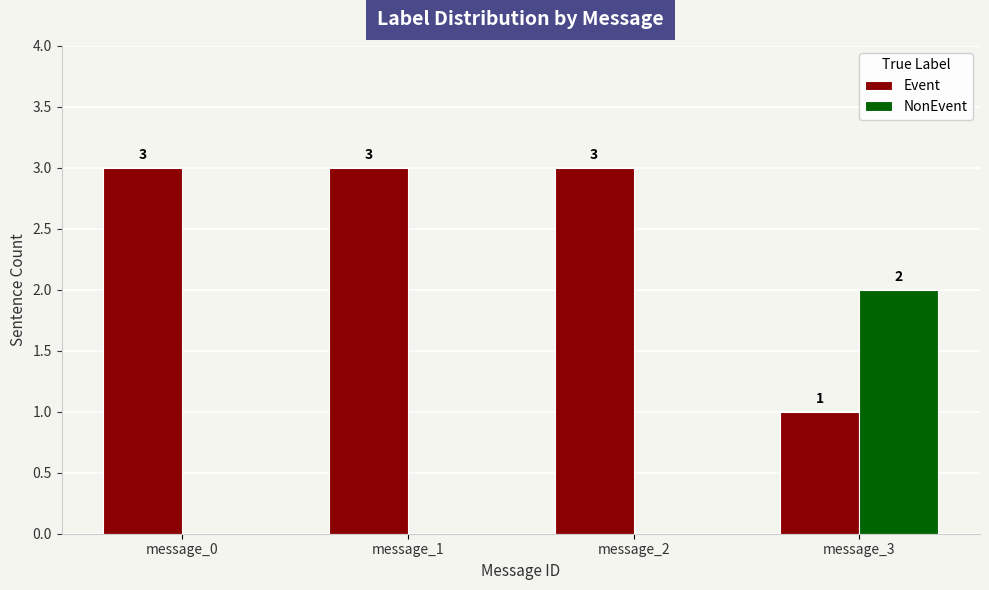

Does the chart contain stacked bars?

No